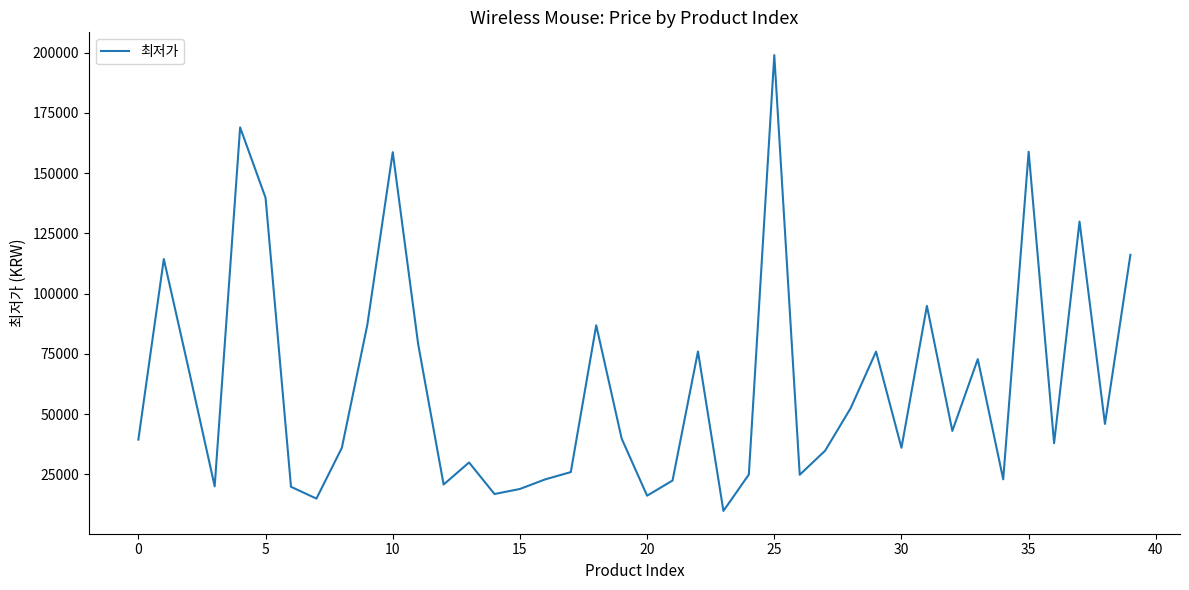

What is the maximum value shown in the chart?

199000